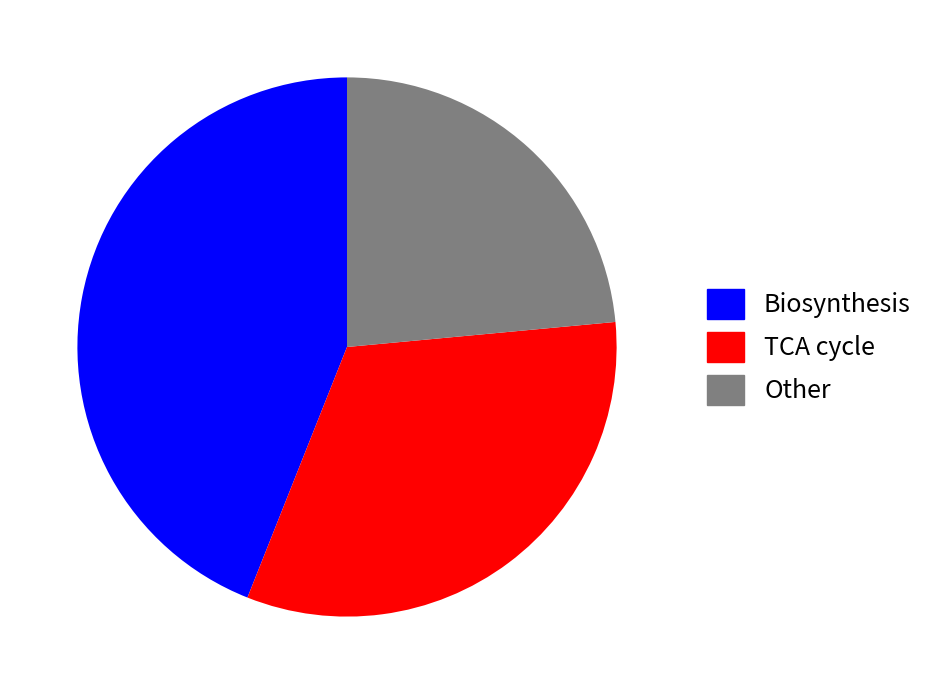

Combined, do TCA cycle and Biosynthesis account for over 50%?

Yes